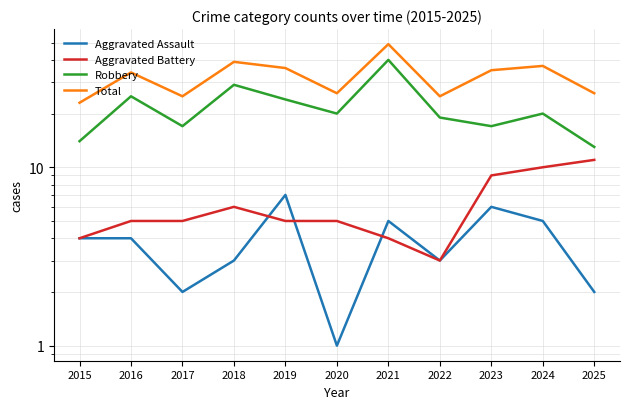

At which category does Robbery reach its first local valley?

2017